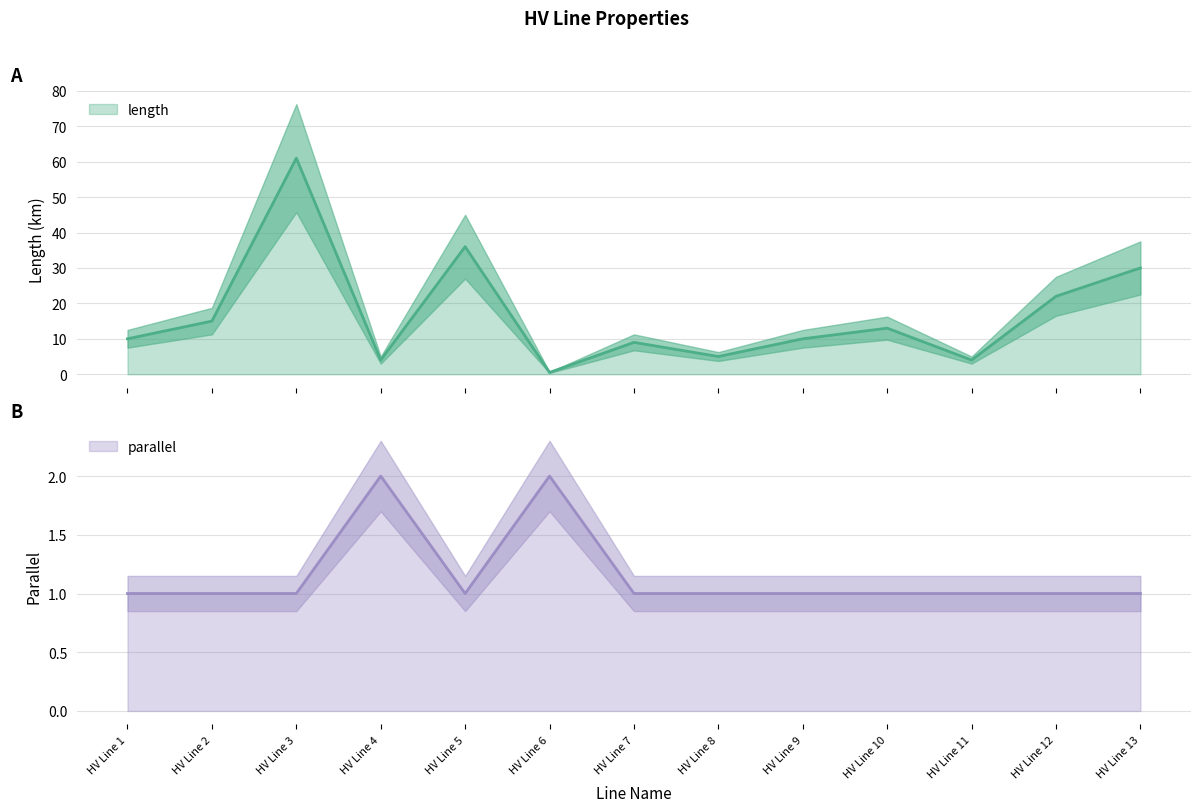

Which category has the highest value in the parallel series?

HV Line 4